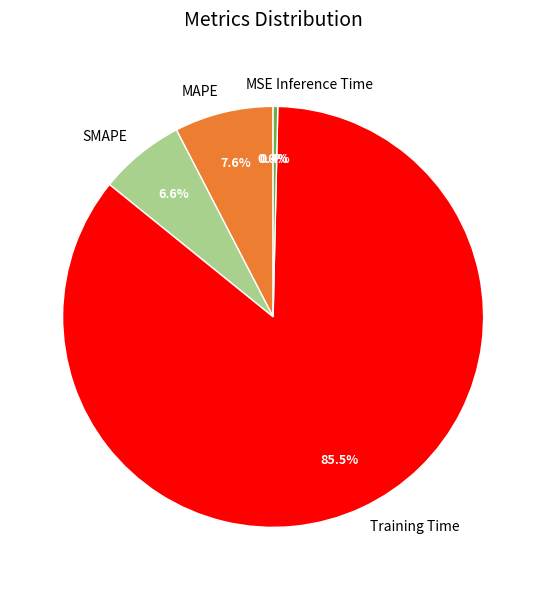

Is Training Time the majority of the pie?

Yes